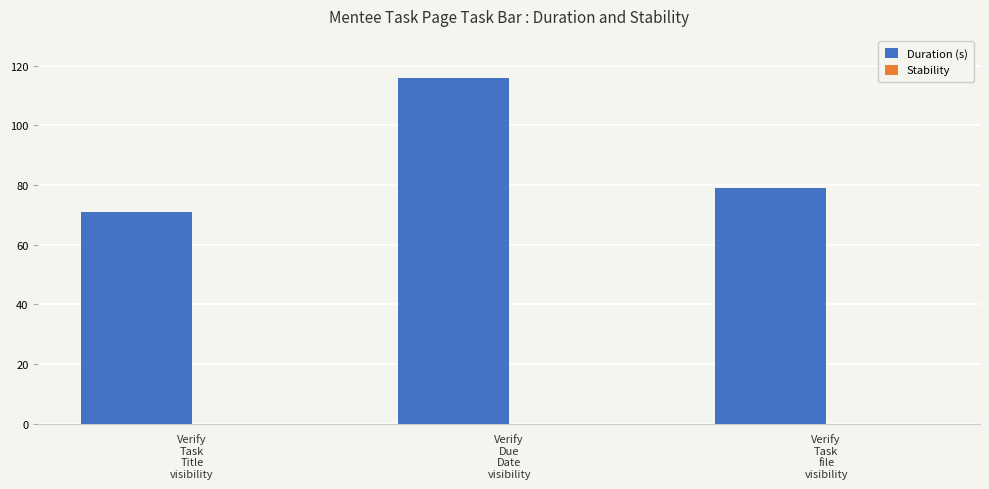

What is the value of the 3rd bar from the left?

79.0